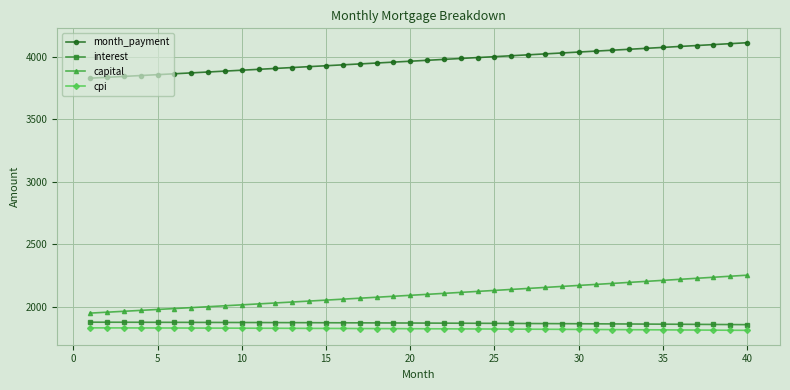

True or false: month_payment and cpi cross at least once.

False